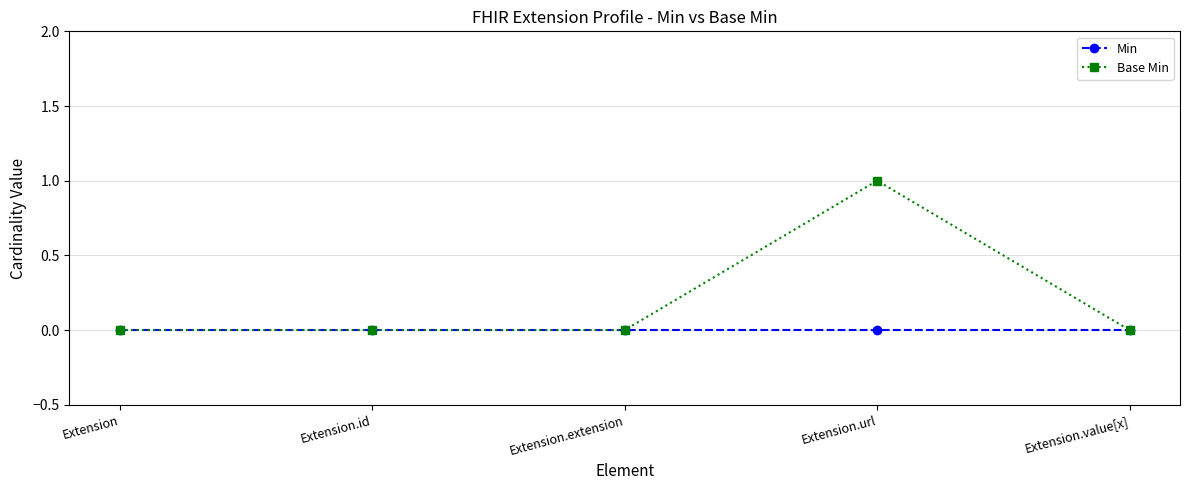

At which category is the sum across all series the highest?

Extension.url